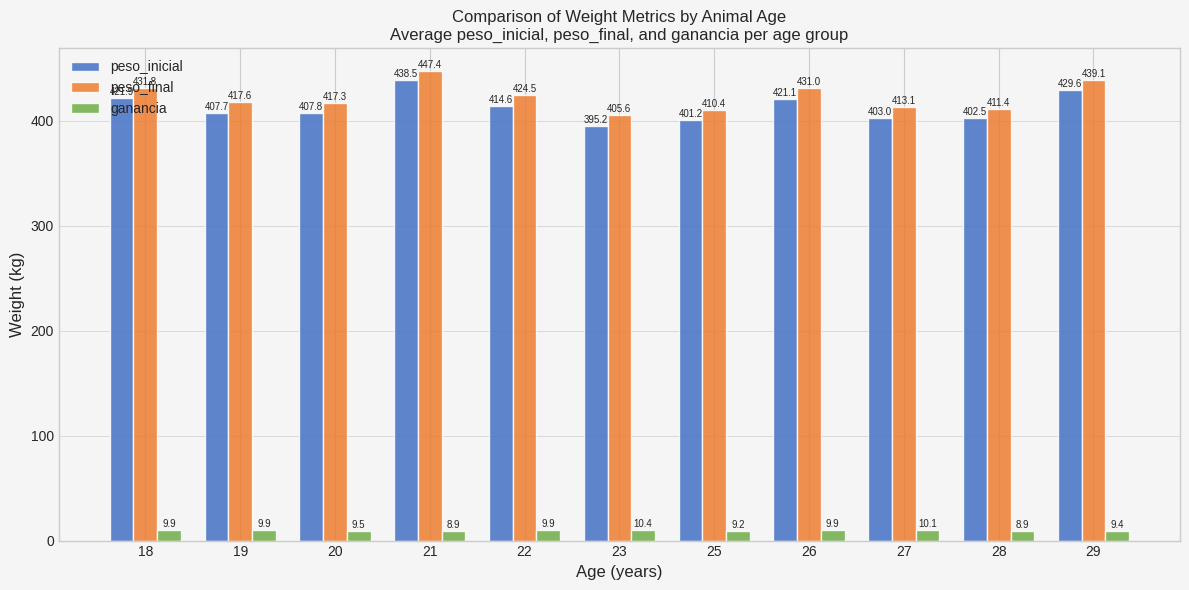

List the series in order of their peak value, lowest first.

ganancia, peso_inicial, peso_final